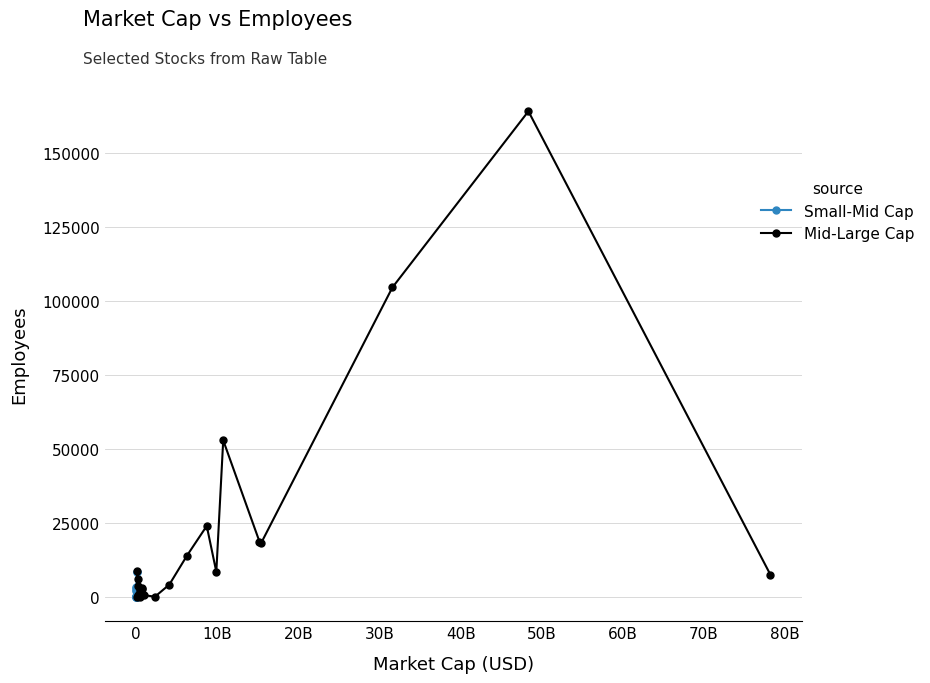

True or false: Small-Mid Cap has more than 0 interior local peaks.

True